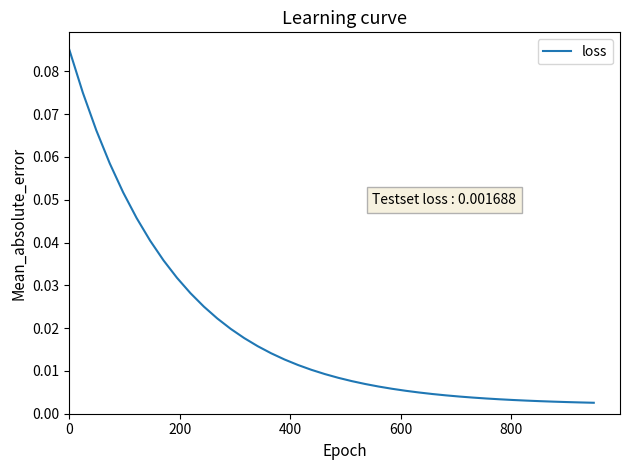

How many categories are shown in the chart?

40